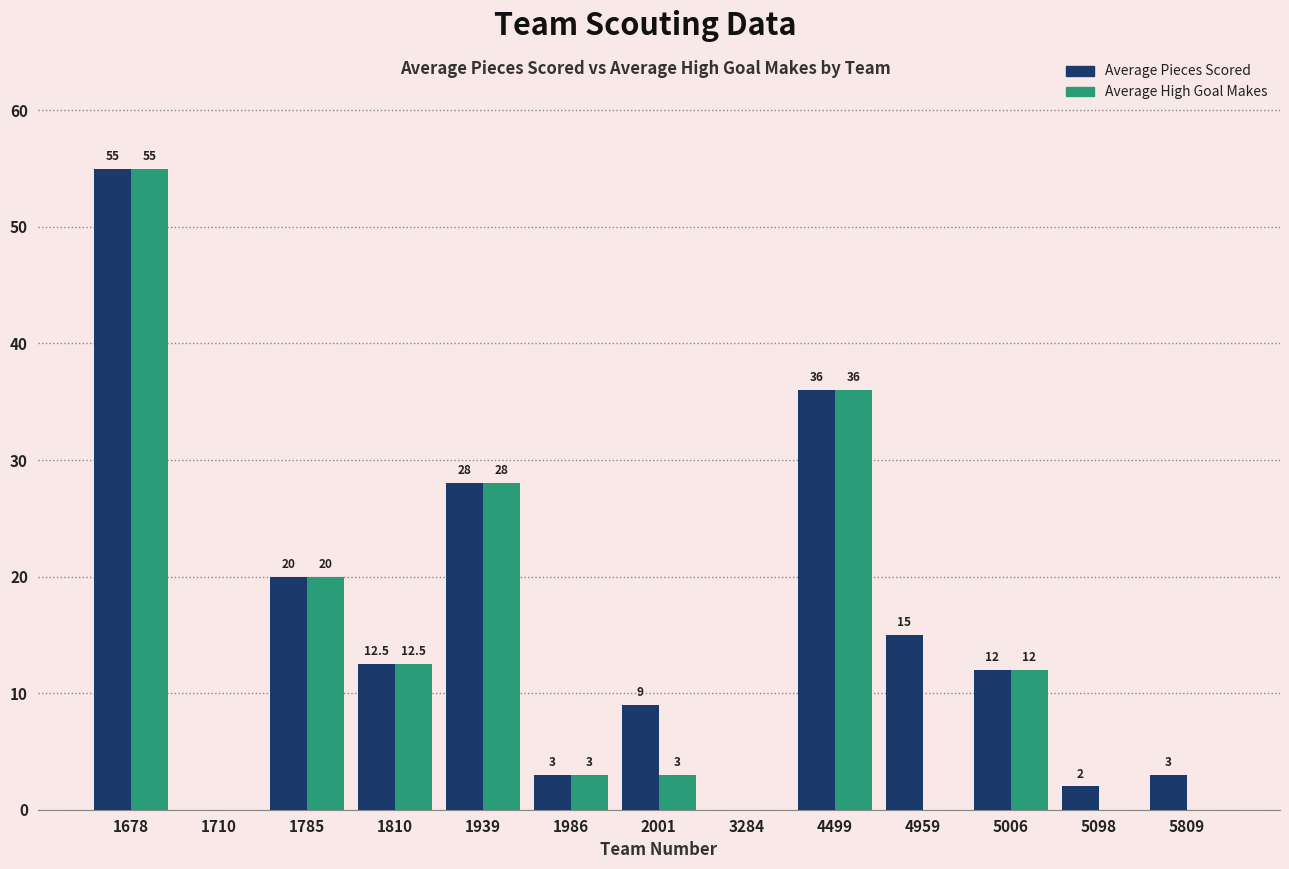

How many groups of bars are there?

13